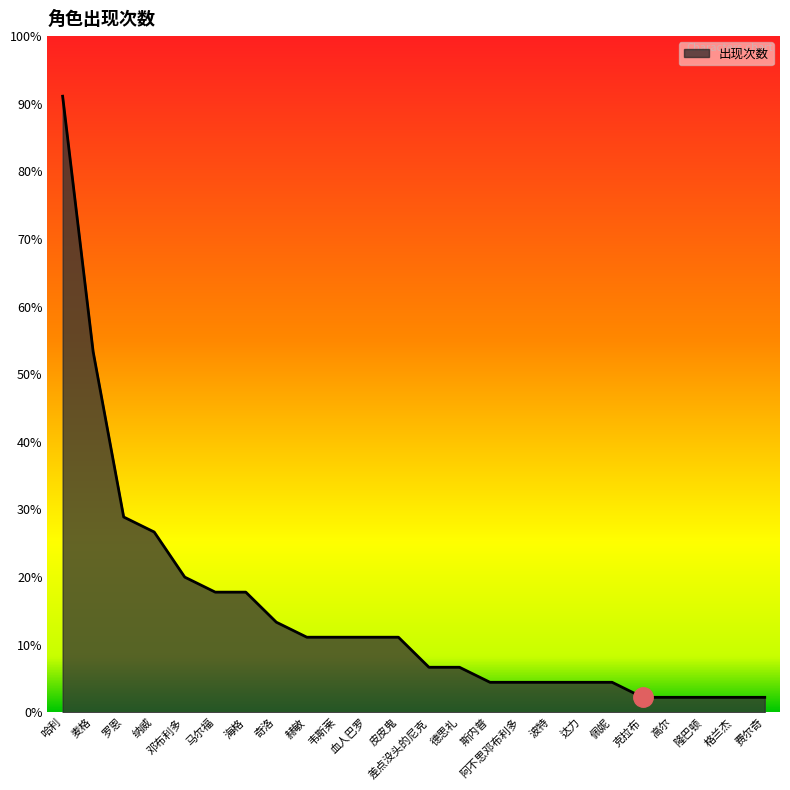

What is the label of the 2nd point from the right?

格兰杰